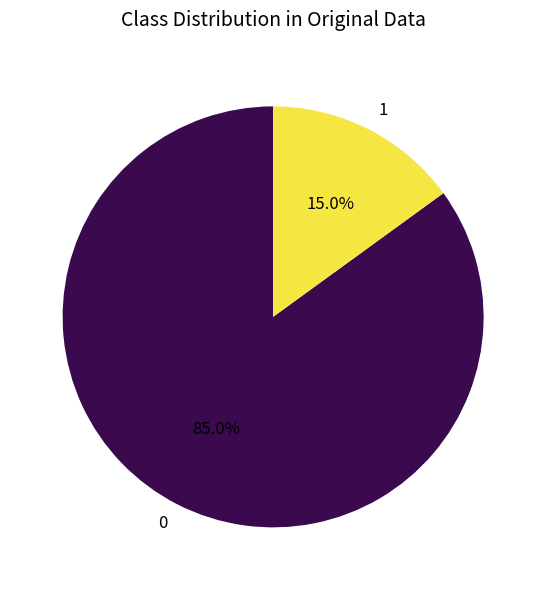

Rank the categories by value from lowest to highest.

1, 0